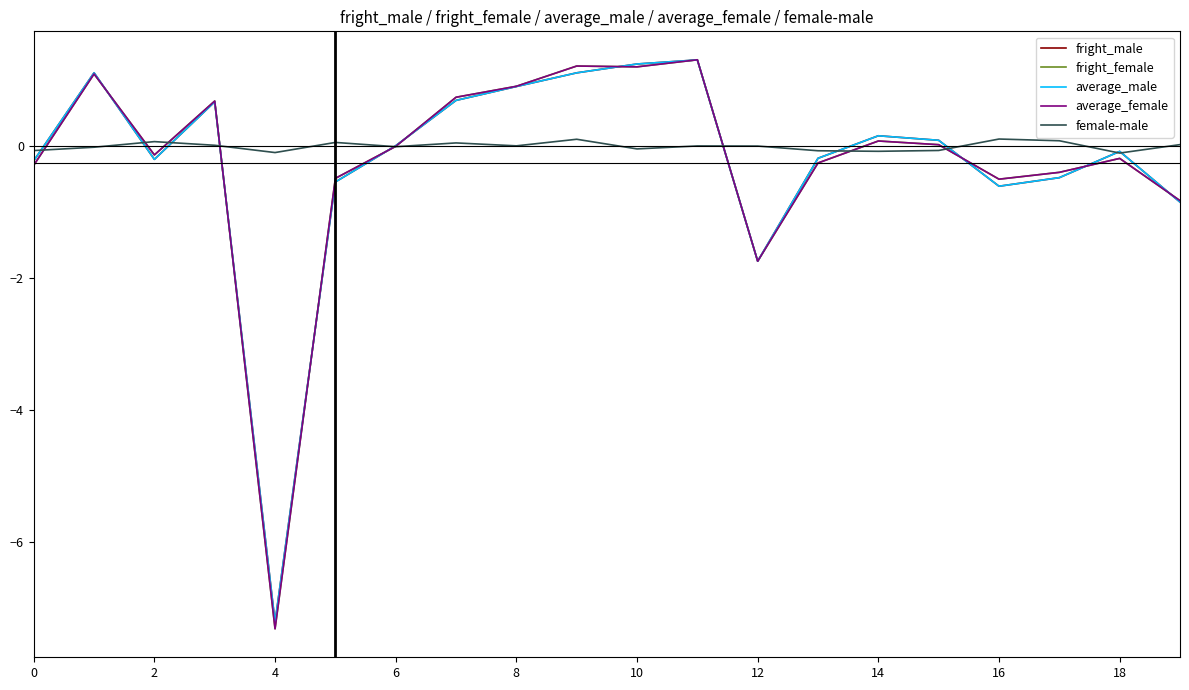

Which series has the widest spread of values?

fright_female